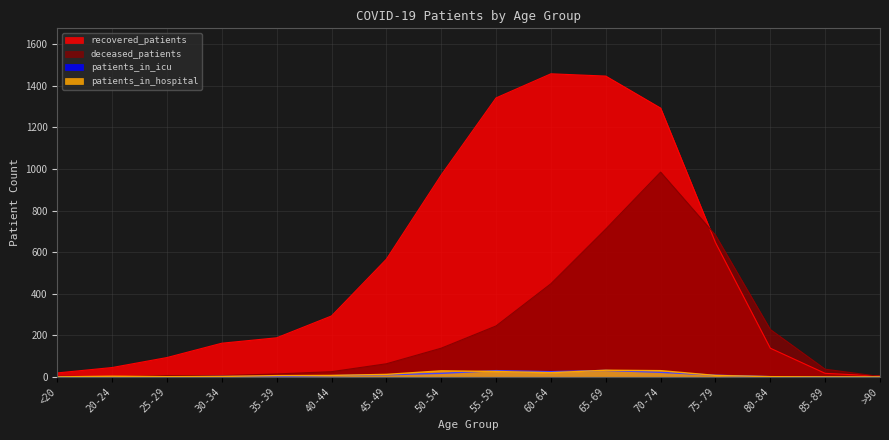

How many values in the deceased_patients series are below 63?

8